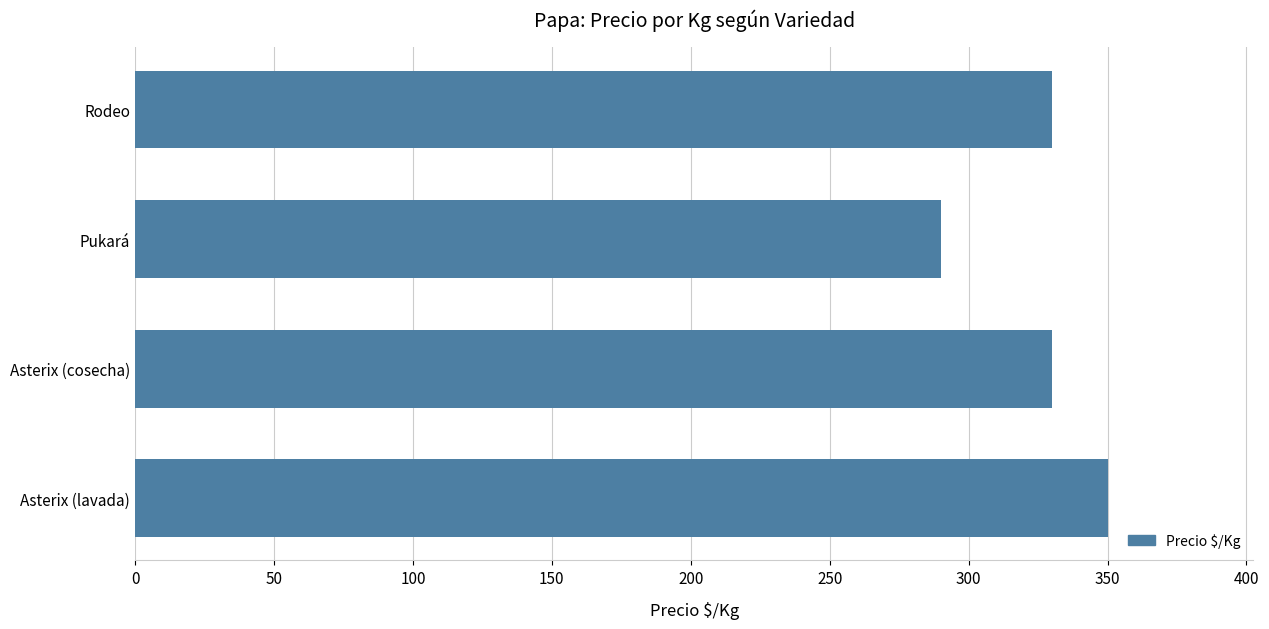

What is the change in value from Asterix (lavada) to Rodeo?

-20